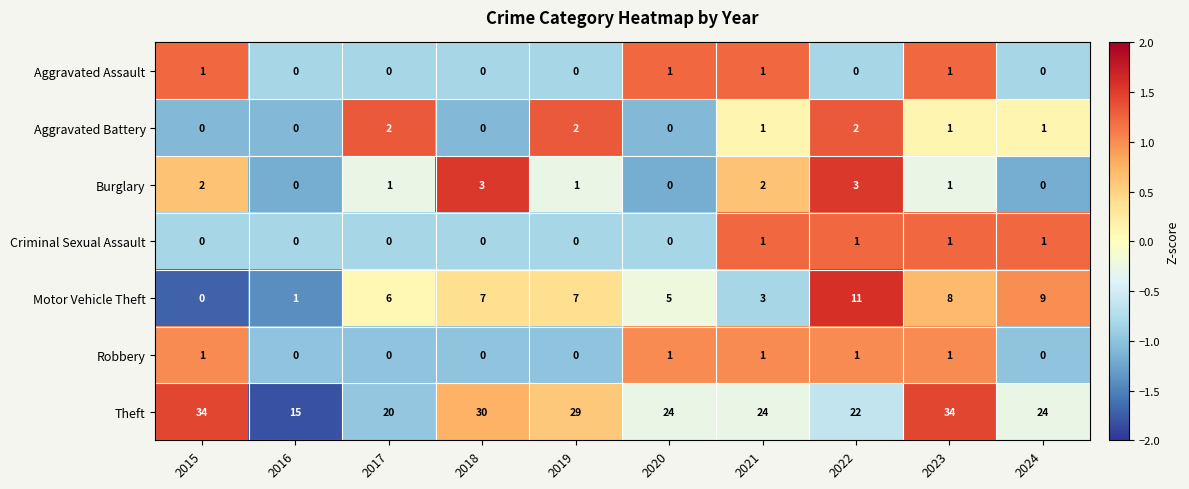

What is the difference between the highest and lowest values at 2024?

24